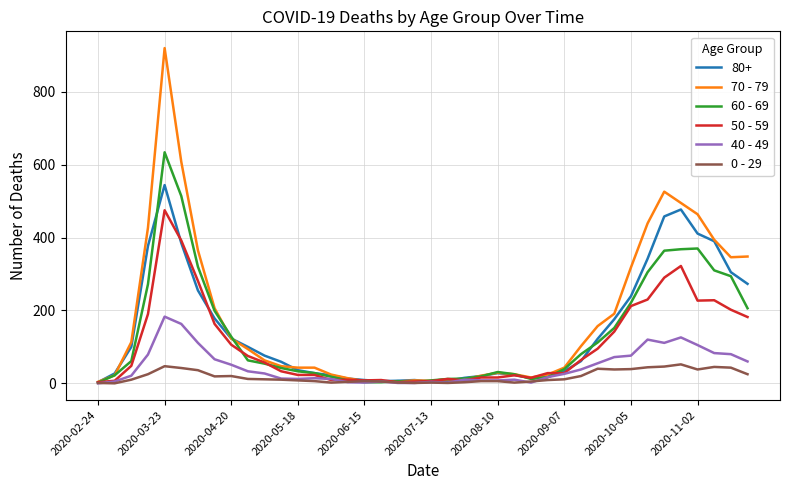

Which series has the largest range (max minus min)?

70 - 79